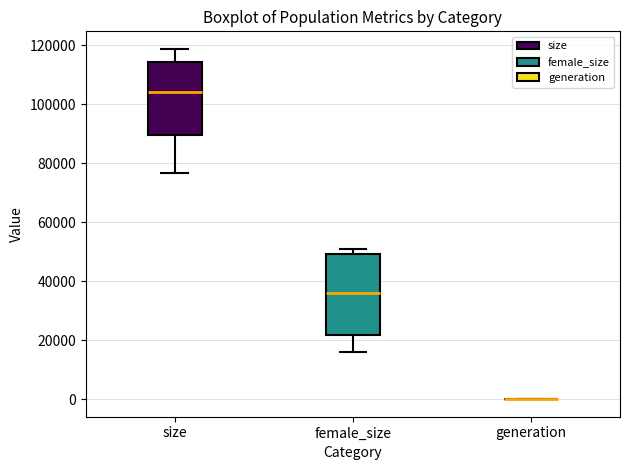

Reading left to right, read every box against the y-axis: the position of its median line, the range the box covers, and the ends of its whiskers. The values are not printed on the chart, so give them approximately, as read against the axis.

size: median 104000, box 90000 to 114000, whiskers 76000 to 118000
female_size: median 36000, box 22000 to 50000, whiskers 16000 to 50000 (just above the box's upper edge)
generation: box collapsed to a line at 0, whiskers 0 to 0